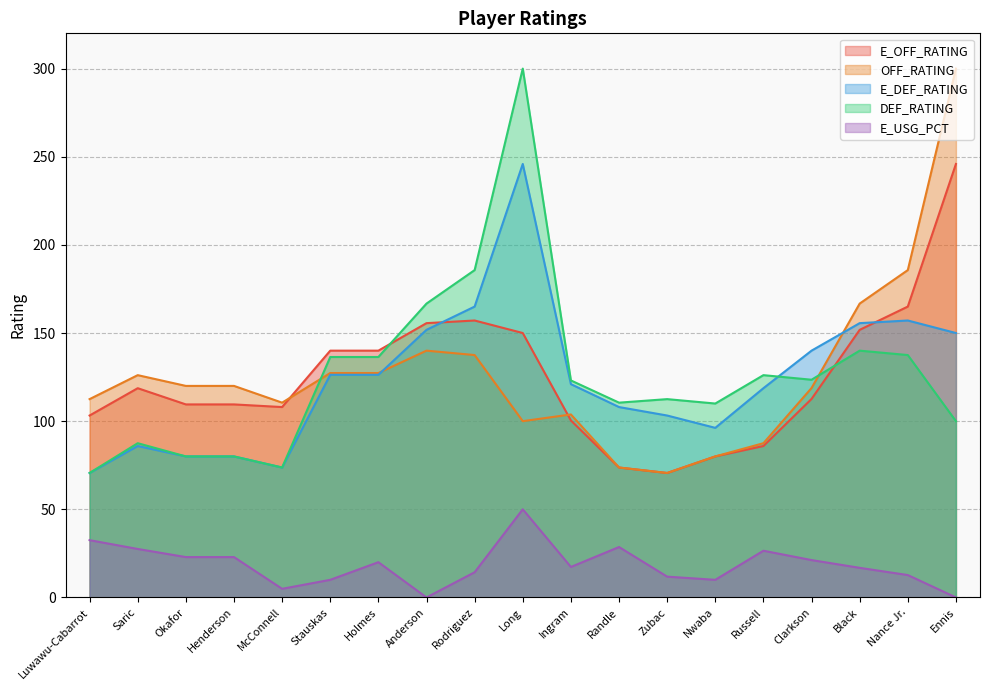

Where do E_DEF_RATING and DEF_RATING first cross each other?

Russell and Clarkson